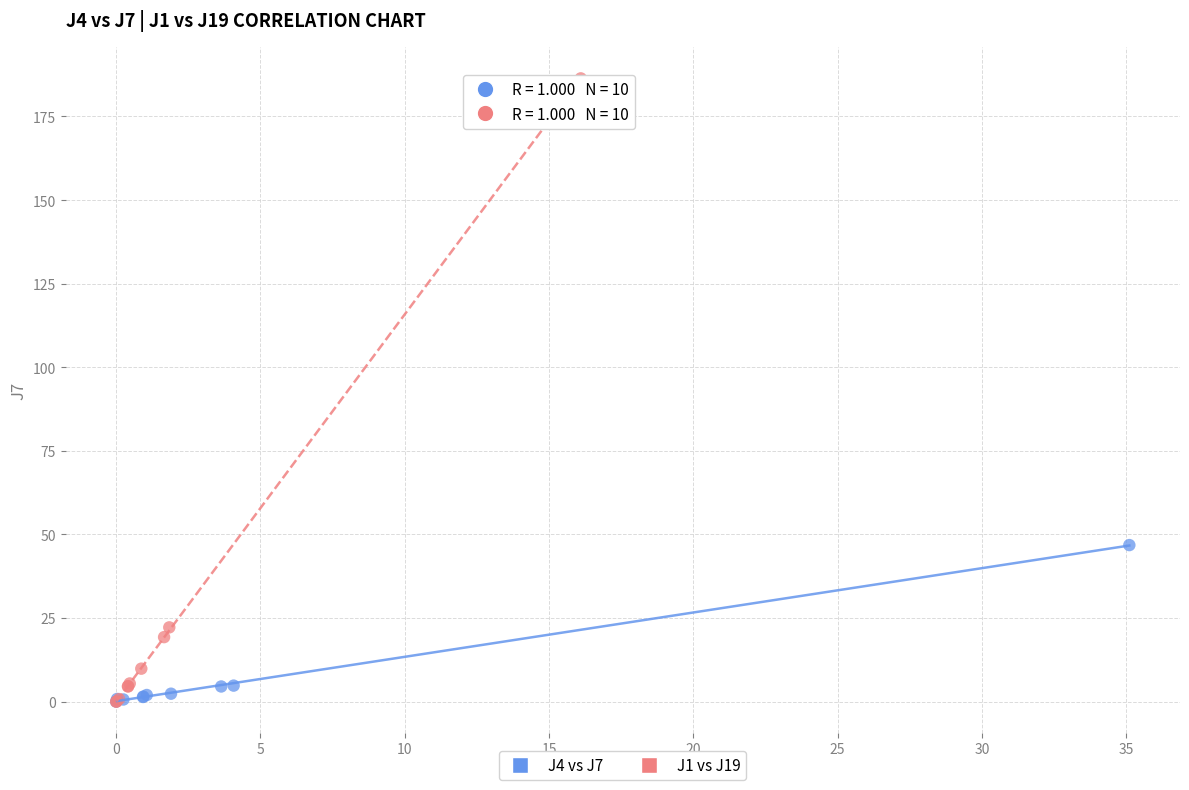

Which series has the widest spread of Y values?

J1 vs J19